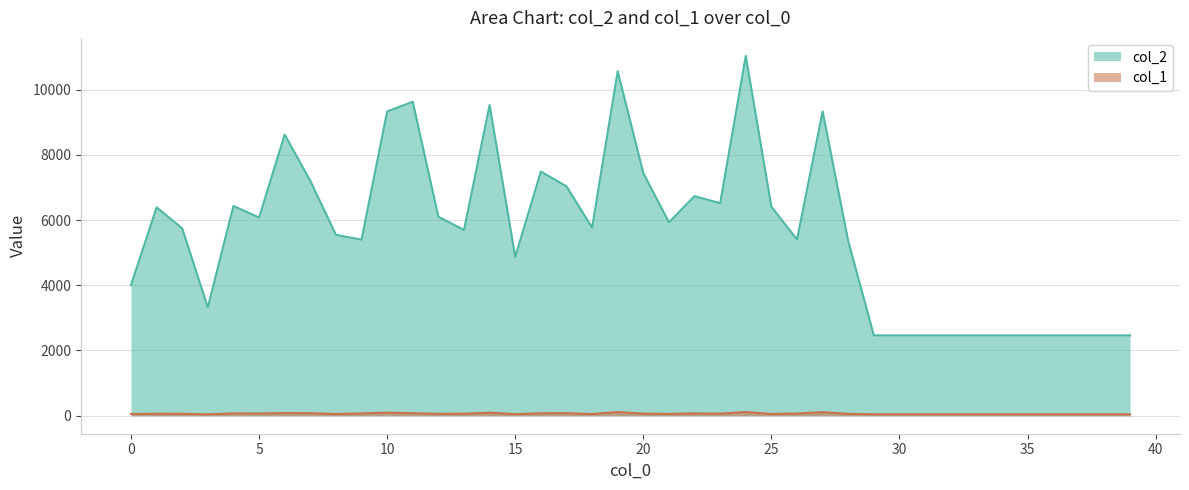

Rank the series at 33 from lowest to highest value.

col_1, col_2